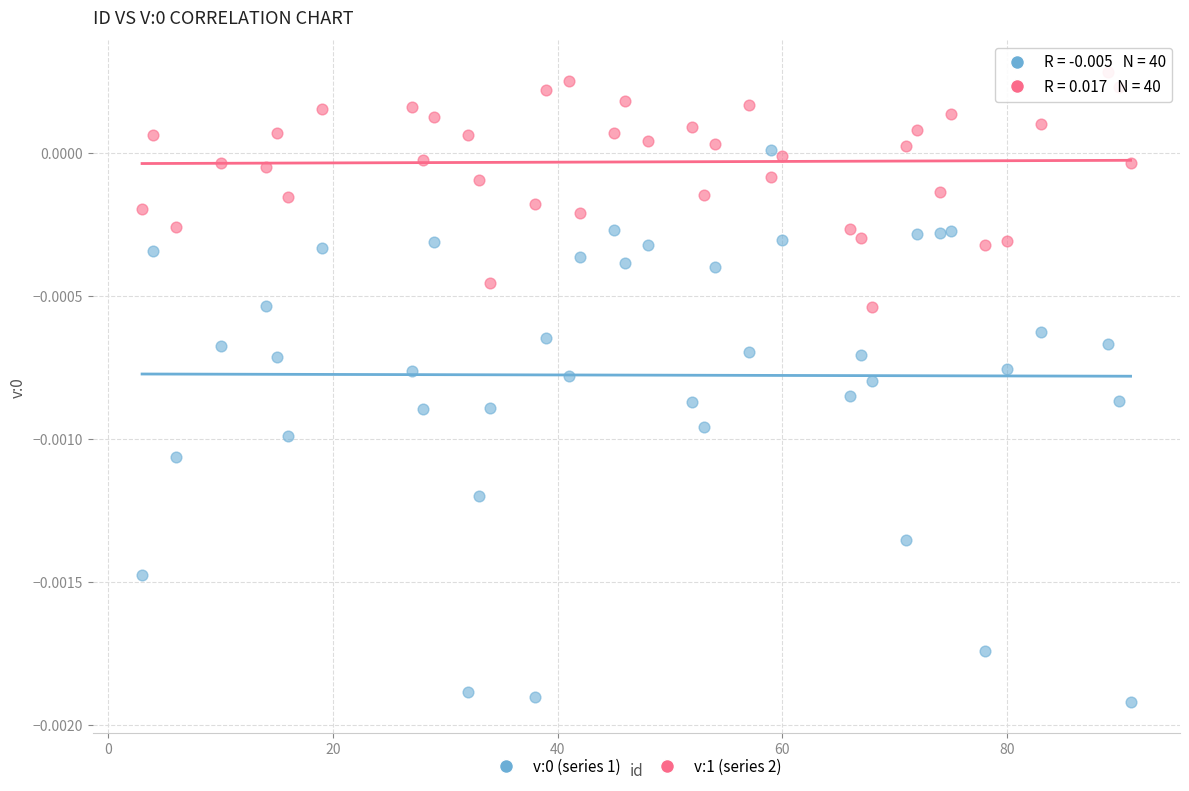

Across all data points, what is the range of X values (max minus min)?

88.0